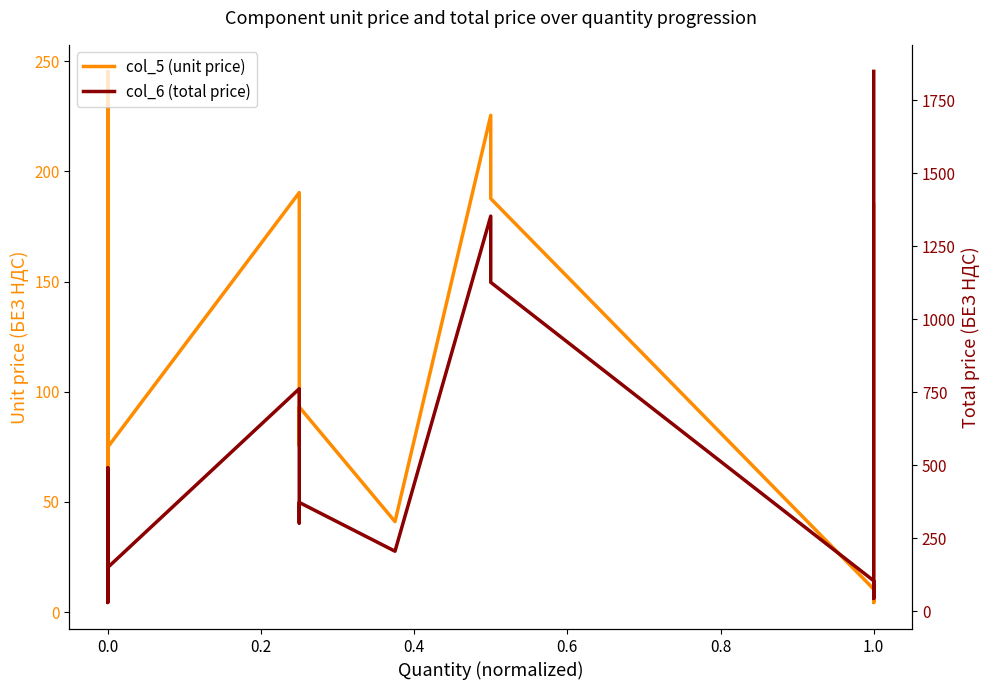

How many interior local peaks does the col_6 (total price) series have?

5